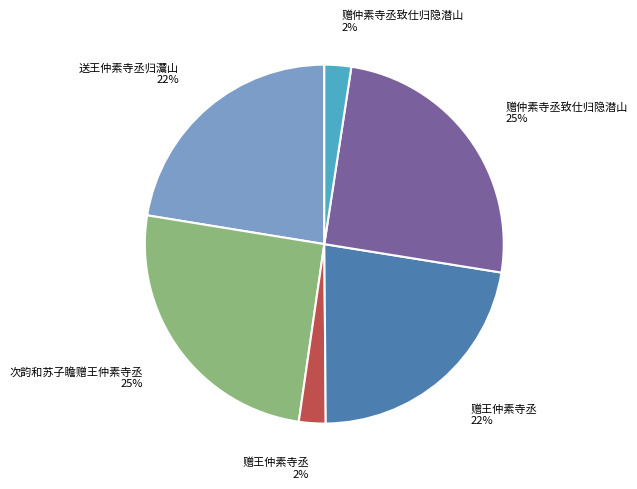

Count the number of slices in the pie.

6